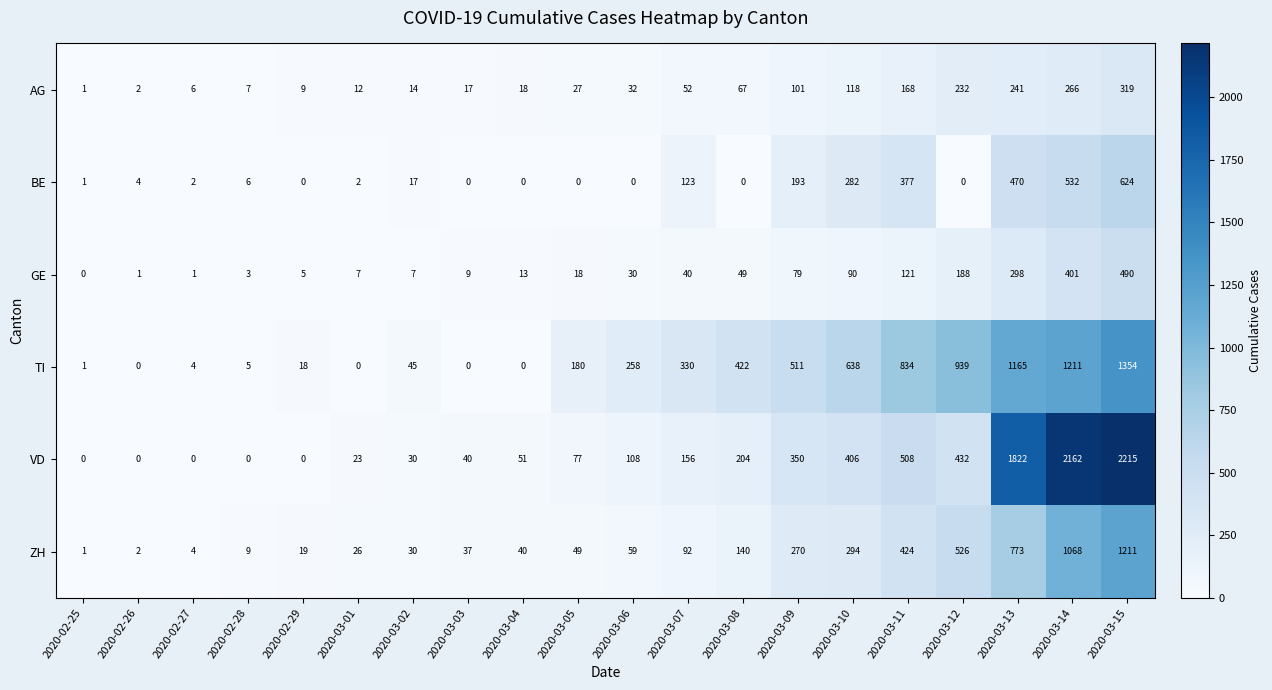

The value of ZH at 2020-03-10 is 294. True or false?

True